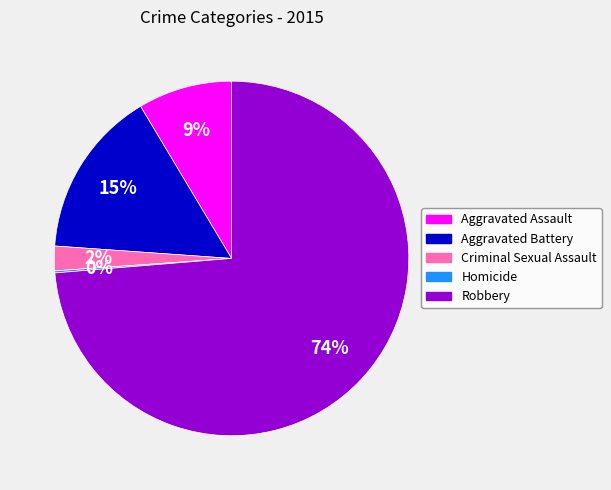

To the nearest percent, what is the average slice percentage?

20%